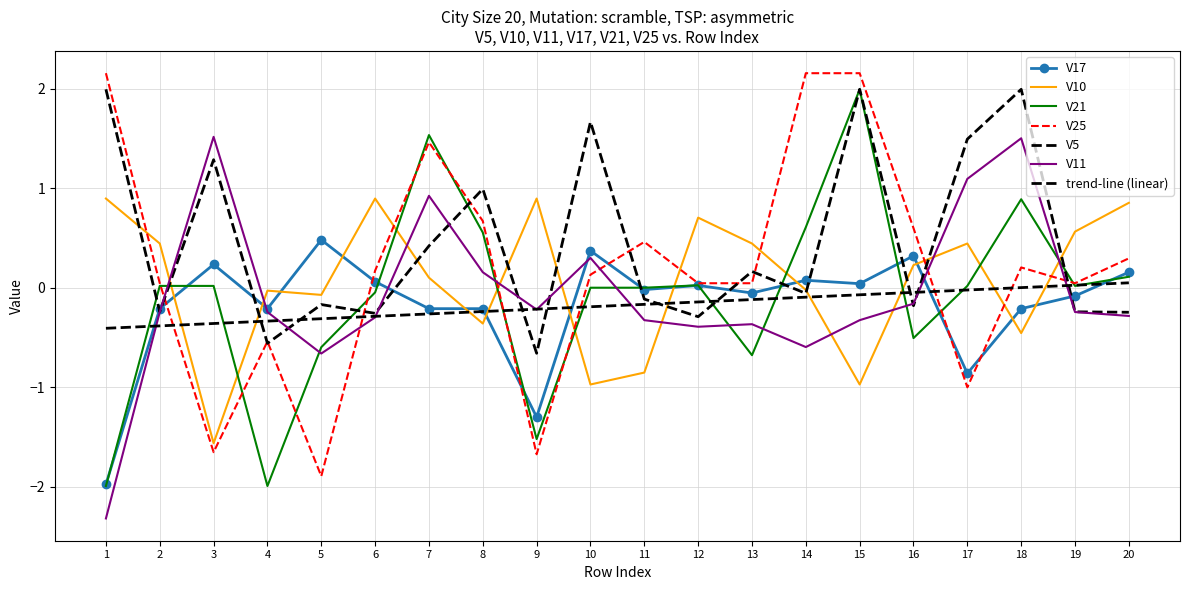

The V11 series shows -0.6 at 12. True or false?

False